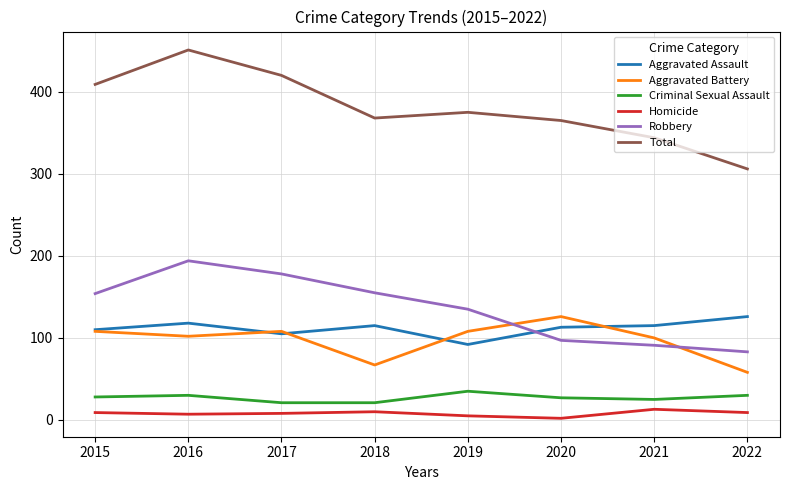

Between 2019 and 2021, which series saw the biggest shift?

Robbery